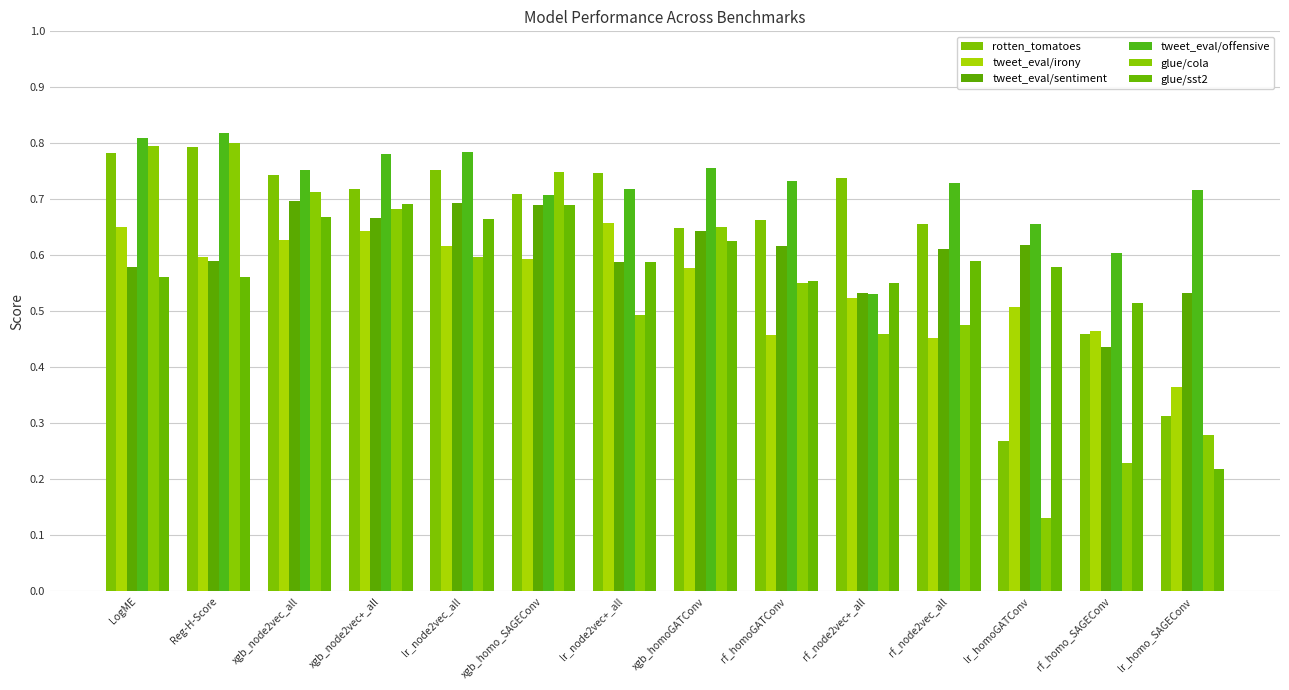

How many bars are there in each group?

6